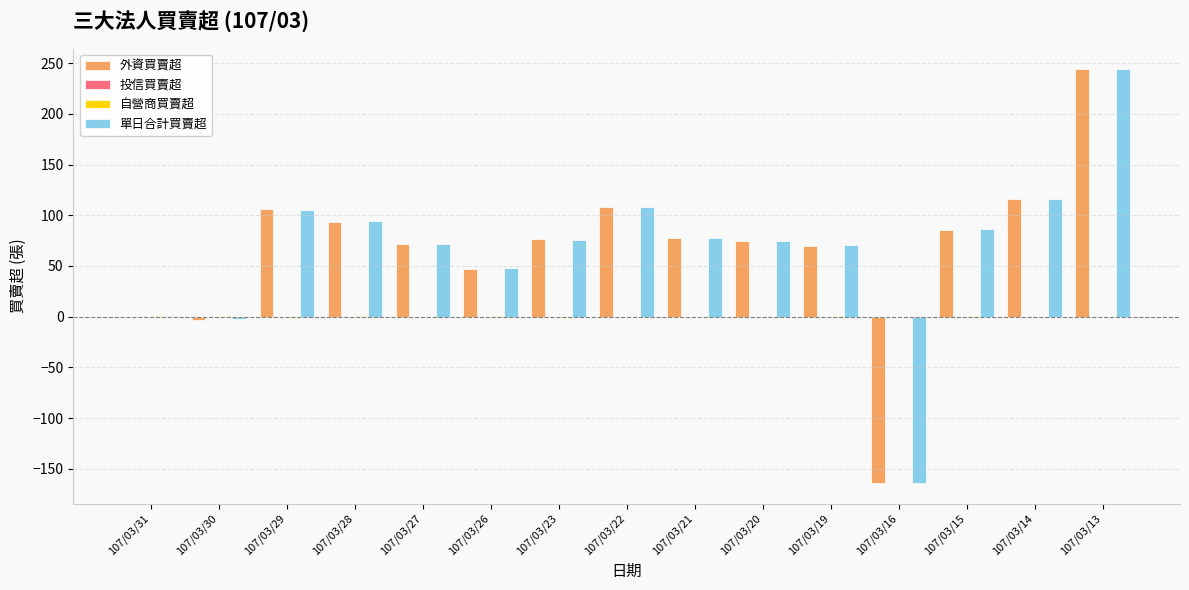

What is the total value across all series at 107/03/16?

-328